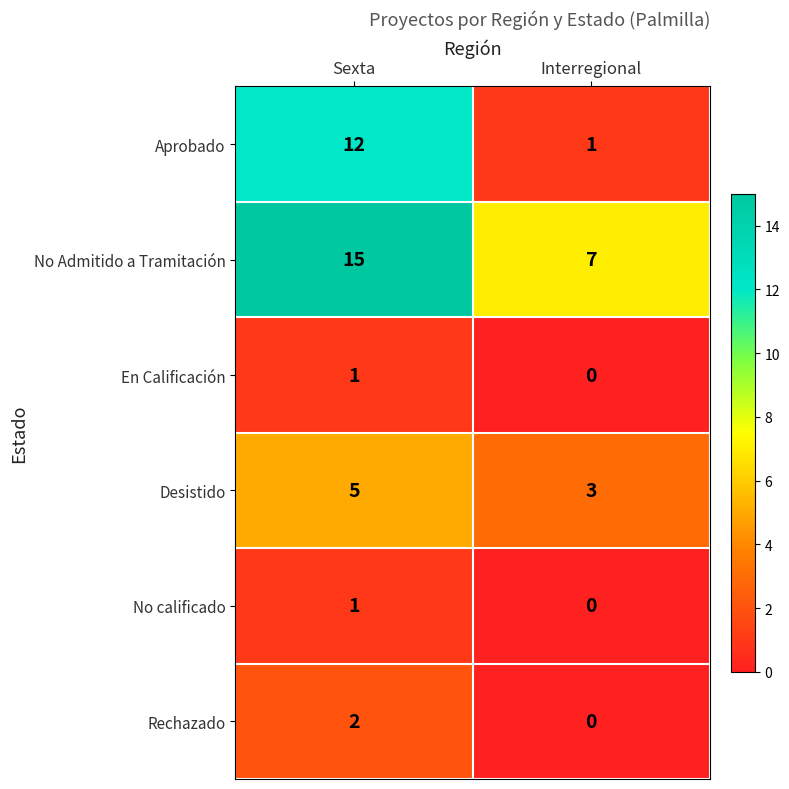

The value of En Calificación at Sexta is 1. True or false?

True